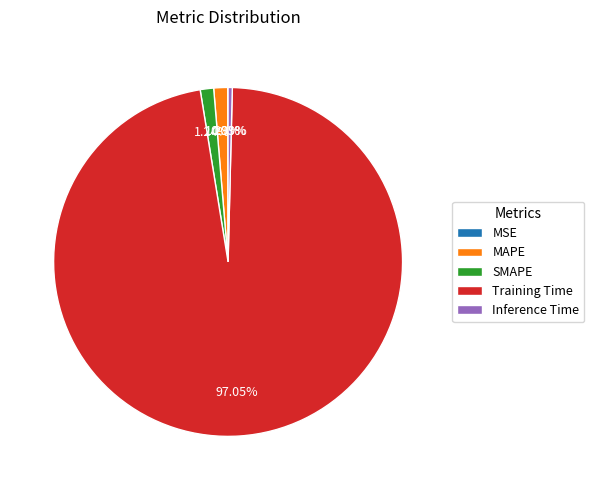

Which slice is the largest?

Training Time